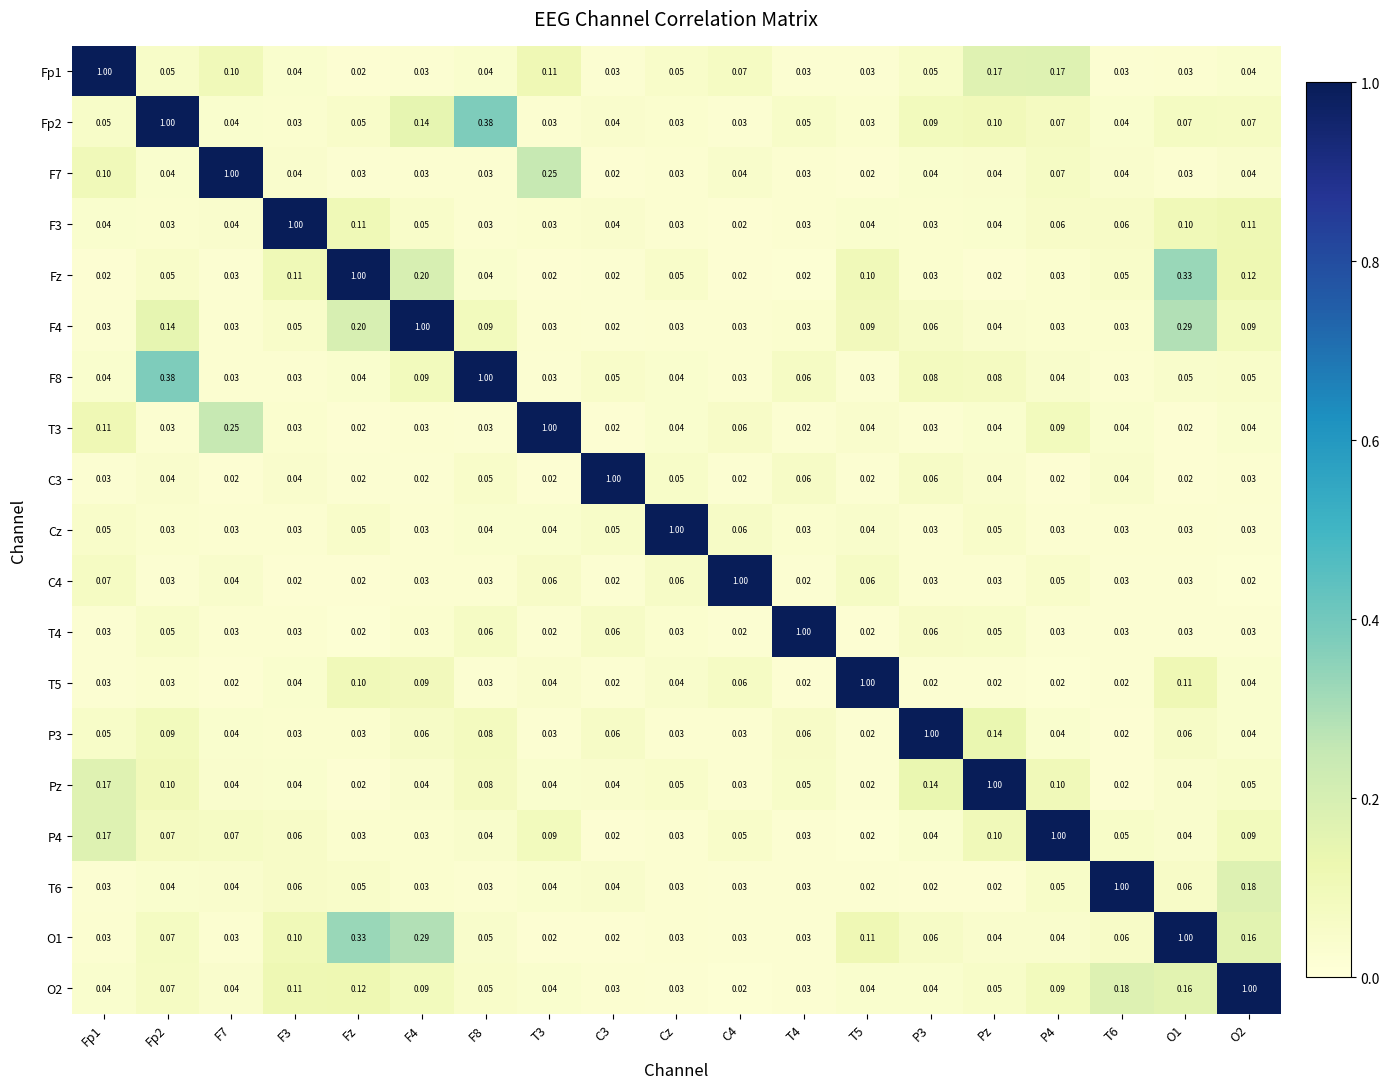

Count the number of data series in this chart.

19